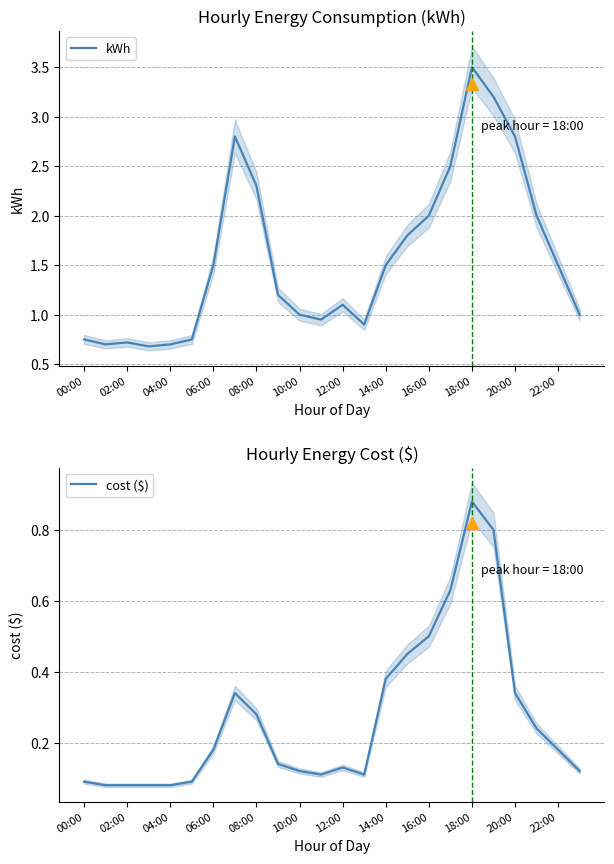

True or false: cost ($) and kWh intersect in this chart.

False